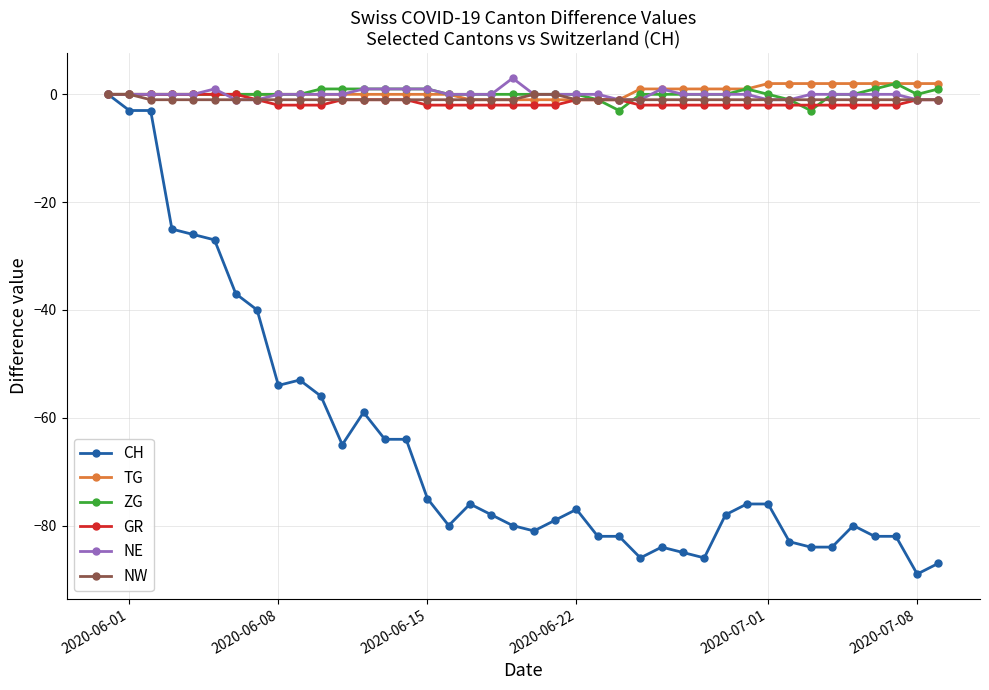

Which series has the largest range (max minus min)?

CH